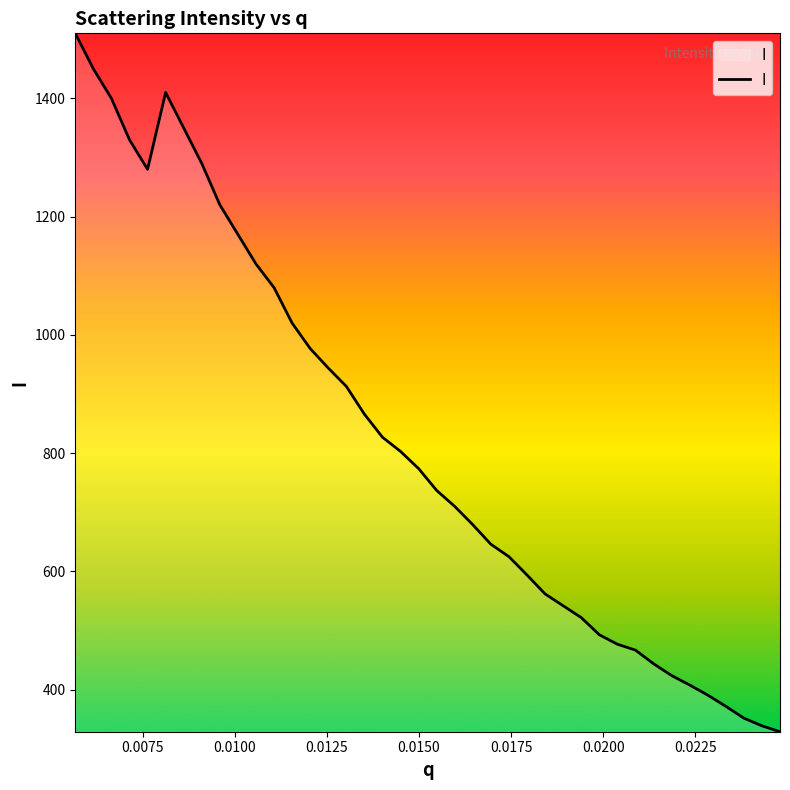

What is the difference between the maximum and minimum values?

1181